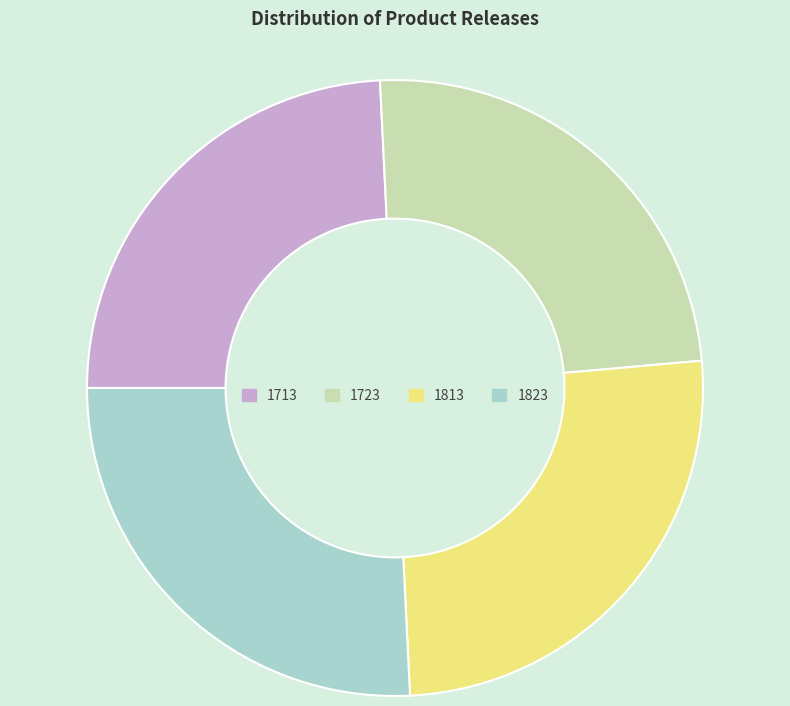

Is there a majority slice in this chart?

No